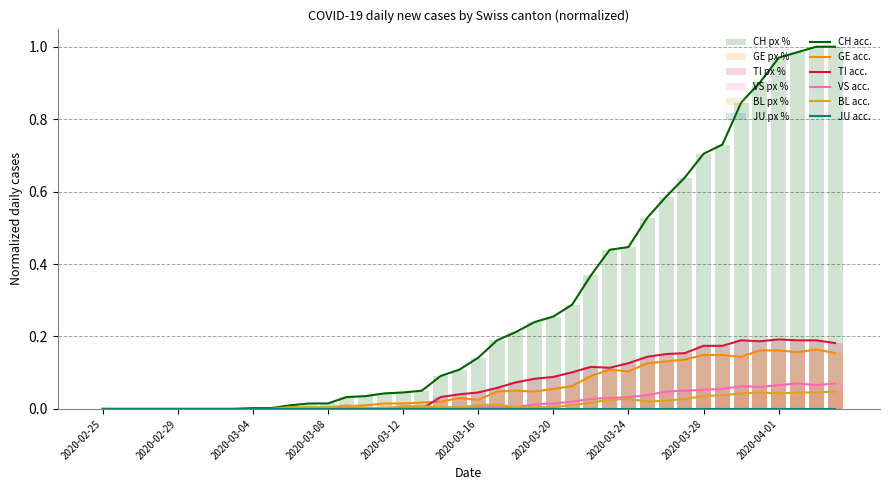

How many values in the TI series exceed 0?

22